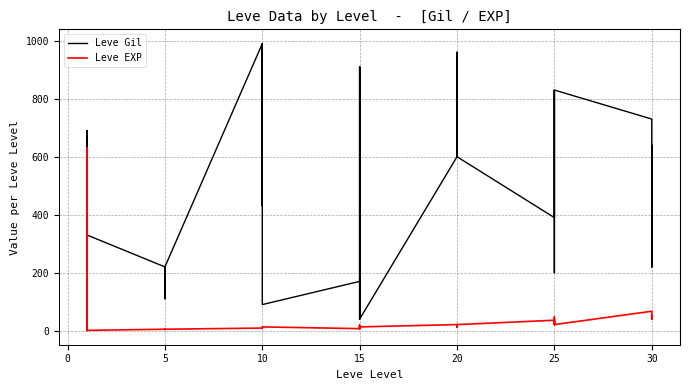

What is the label of the 6th point from the left?

20